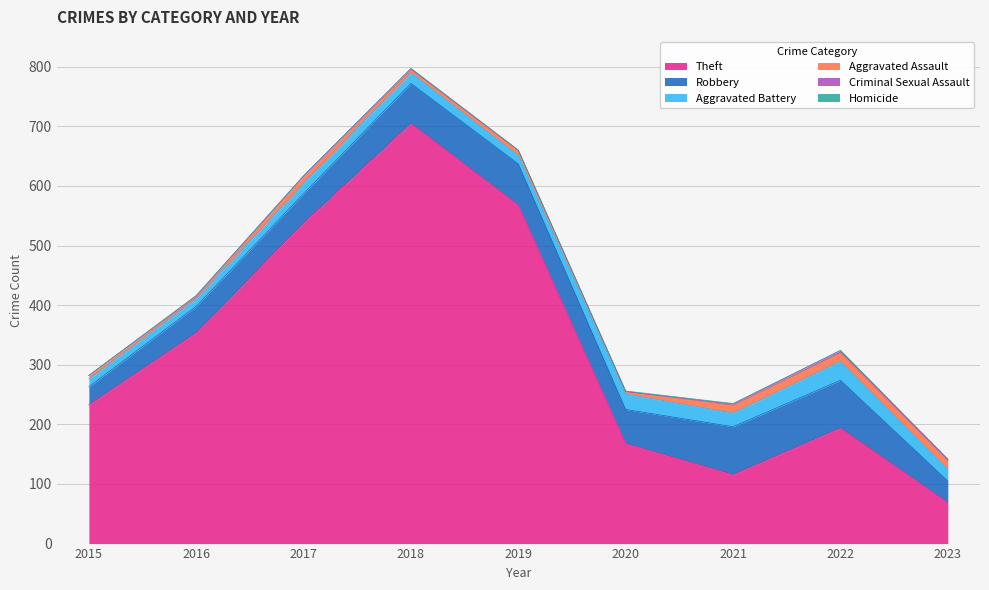

True or false: Criminal Sexual Assault and Robbery cross at least once.

False